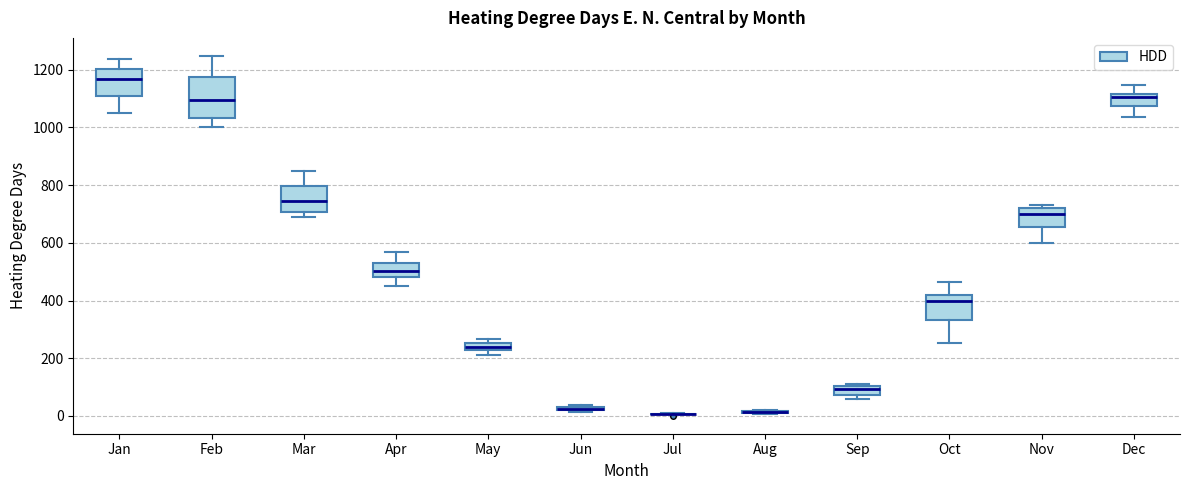

Which box is the tallest, from its lower edge to its upper edge?

Feb